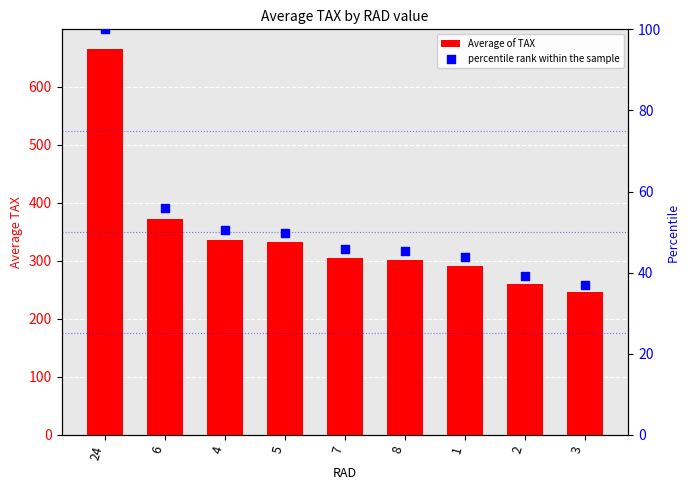

What are all the series names shown in the legend?

Average of TAX, percentile rank within the sample